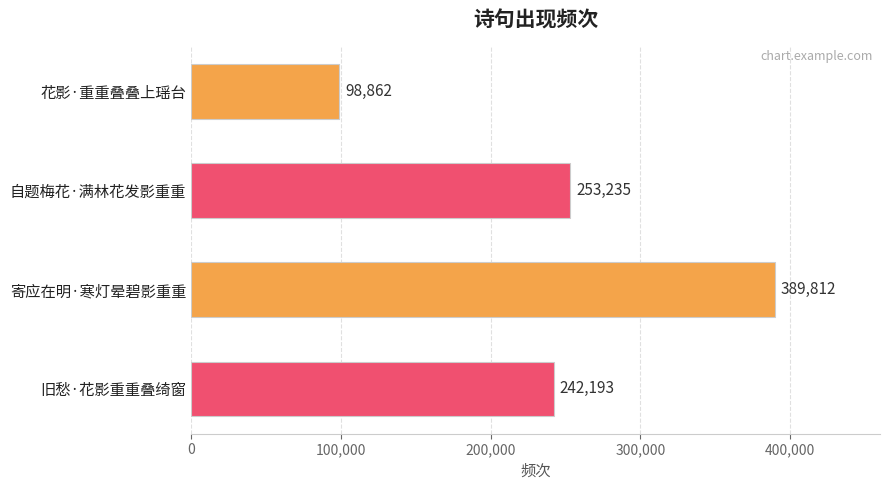

Reading bottom to top, list all the values displayed in this chart.

旧愁·花影重重叠绮窗=242193	寄应在明·寒灯晕碧影重重=389812	自题梅花·满林花发影重重=253235	花影·重重叠叠上瑶台=98862